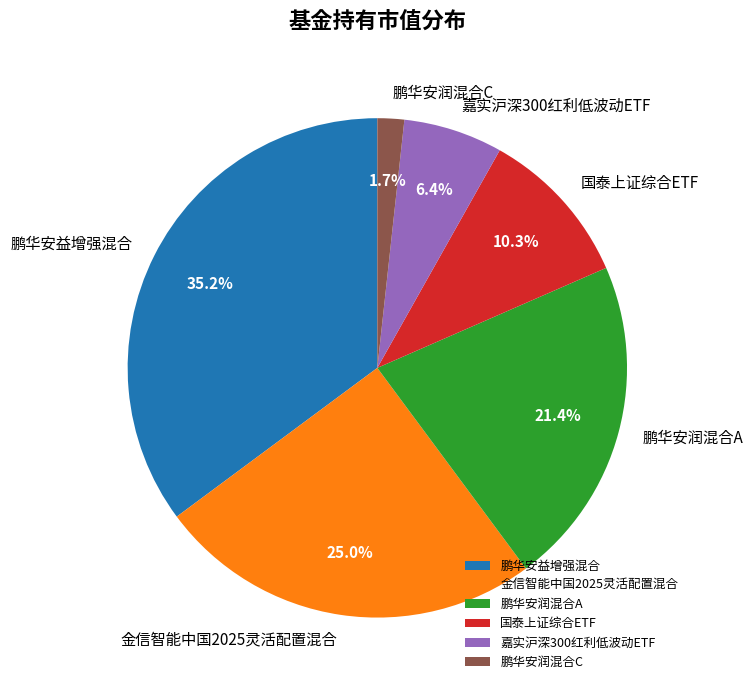

To the nearest percent, what is the average slice percentage?

17%